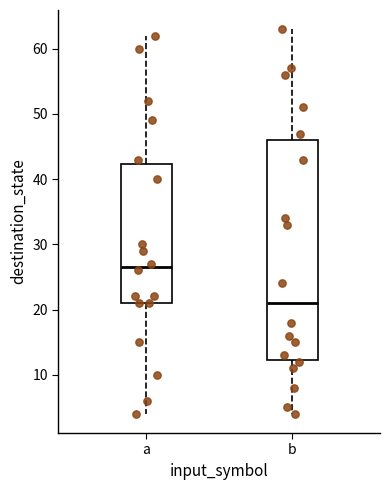

Reading left to right, read every box against the y-axis: the position of its median line, the range the box covers, and the ends of its whiskers. The values are not printed on the chart, so give them approximately, as read against the axis.

a: median 27, box 21 to 42, whiskers 4 to 62
b: median 21, box 12 to 46, whiskers 4 to 63